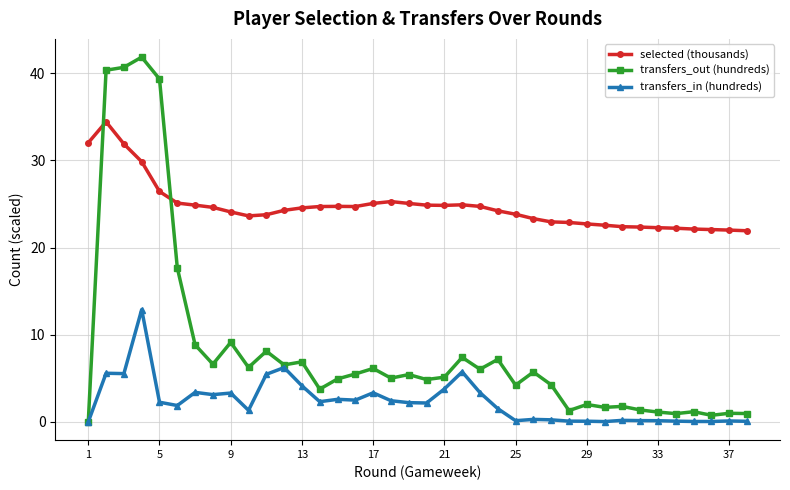

How many lines are shown in the chart?

3